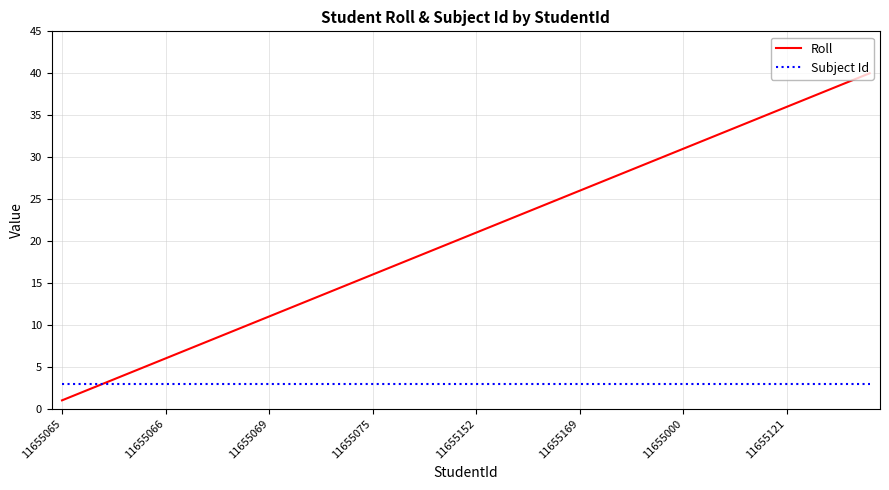

What is the difference between the maximum and minimum values in the Roll series?

39